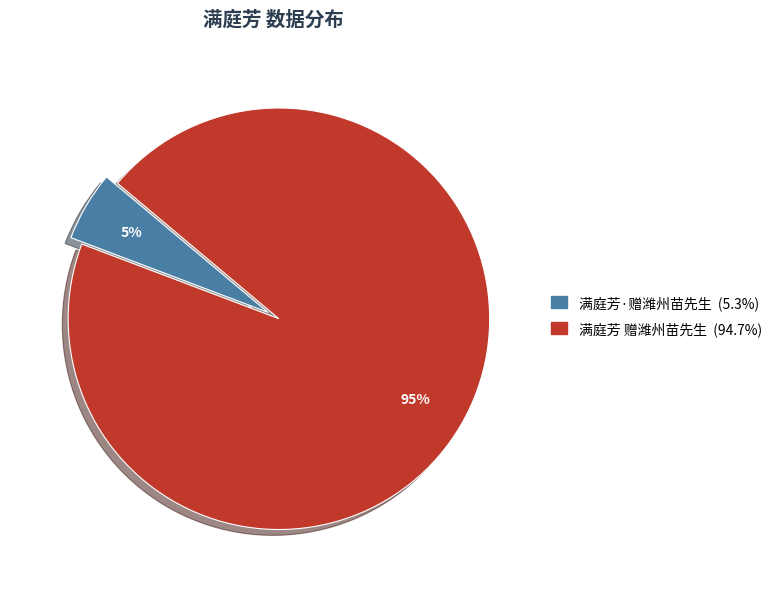

Combined, do 满庭芳 赠潍州苗先生 and 满庭芳·赠潍州苗先生 account for over 50%?

Yes